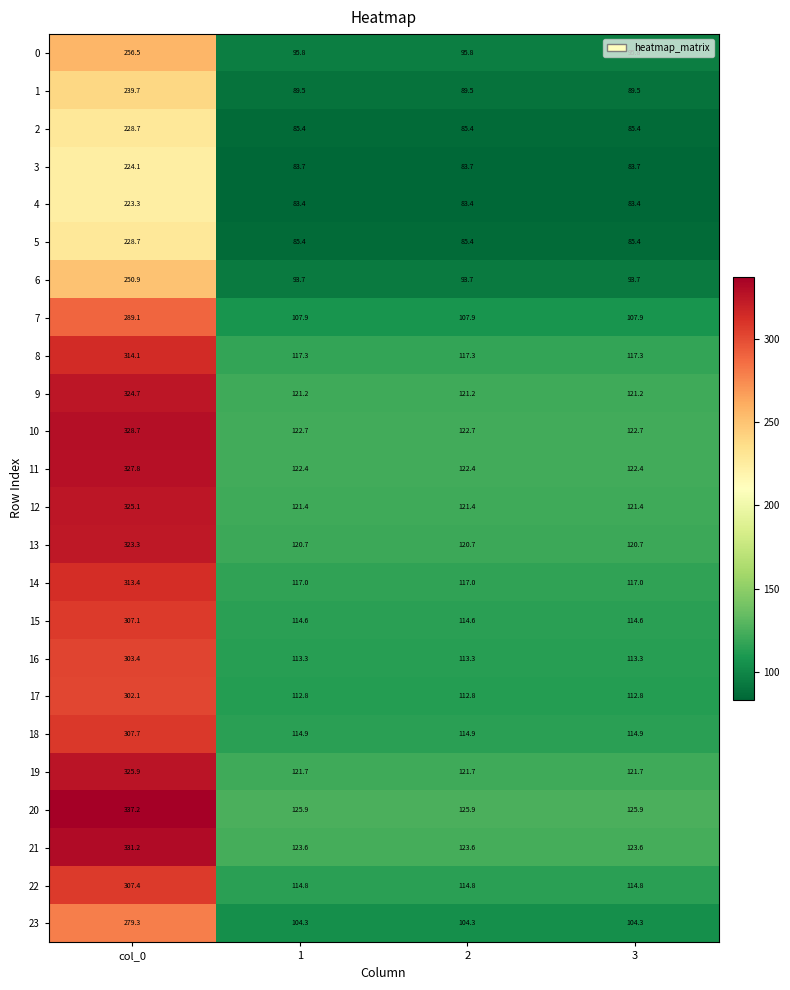

What is the approximate value of 10 at col_0?

328.7